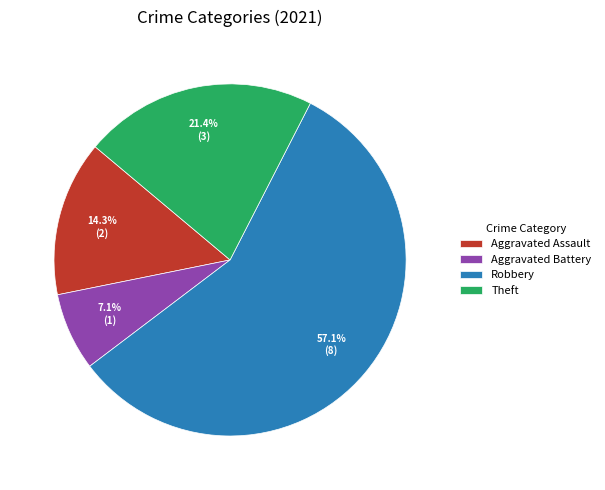

Which slice is the smallest?

Aggravated Battery